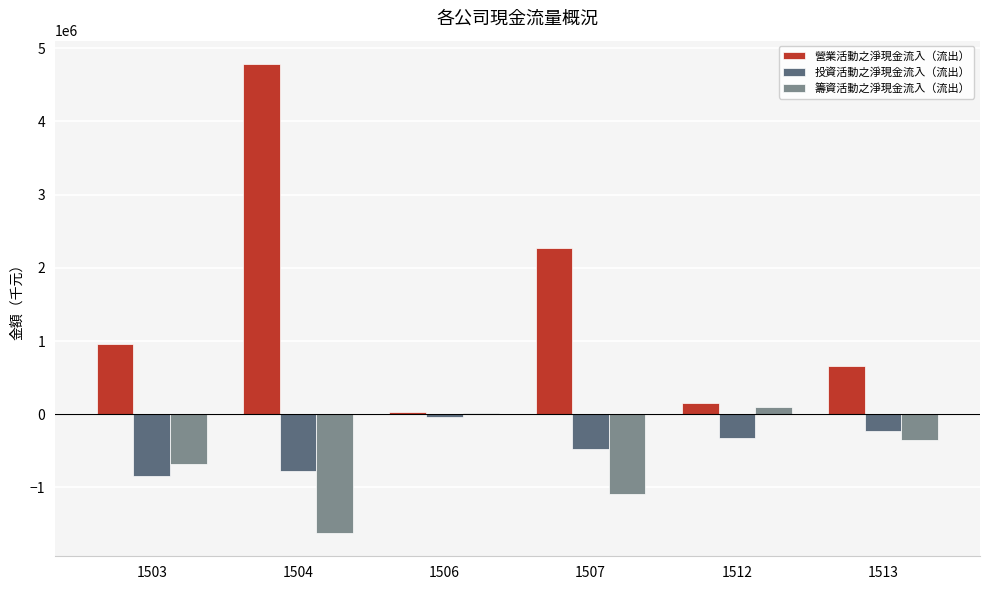

Reading left to right, extract all data points from this chart.

營業活動之淨現金流入（流出）: 1503=966200	1504=4784127	1506=25865	1507=2266789	1512=147415	1513=662295
投資活動之淨現金流入（流出）: 1503=-848185	1504=-770357	1506=-35058	1507=-481649	1512=-326335	1513=-229519
籌資活動之淨現金流入（流出）: 1503=-682399	1504=-1620645	1506=22541	1507=-1091515	1512=98687	1513=-348711